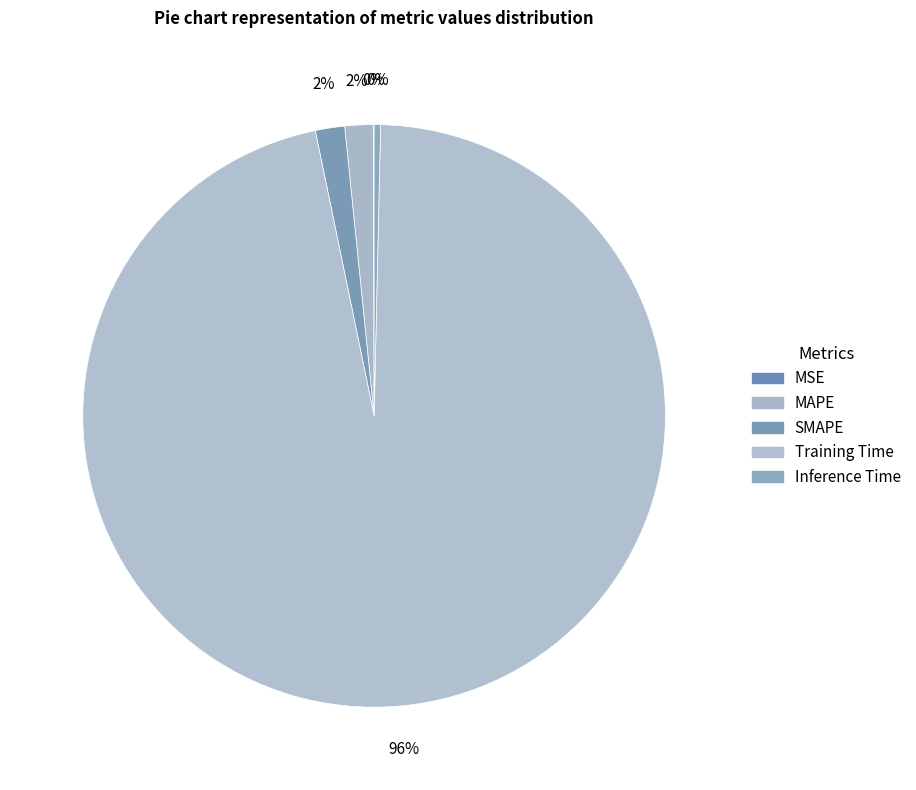

Count the number of slices in the pie.

5